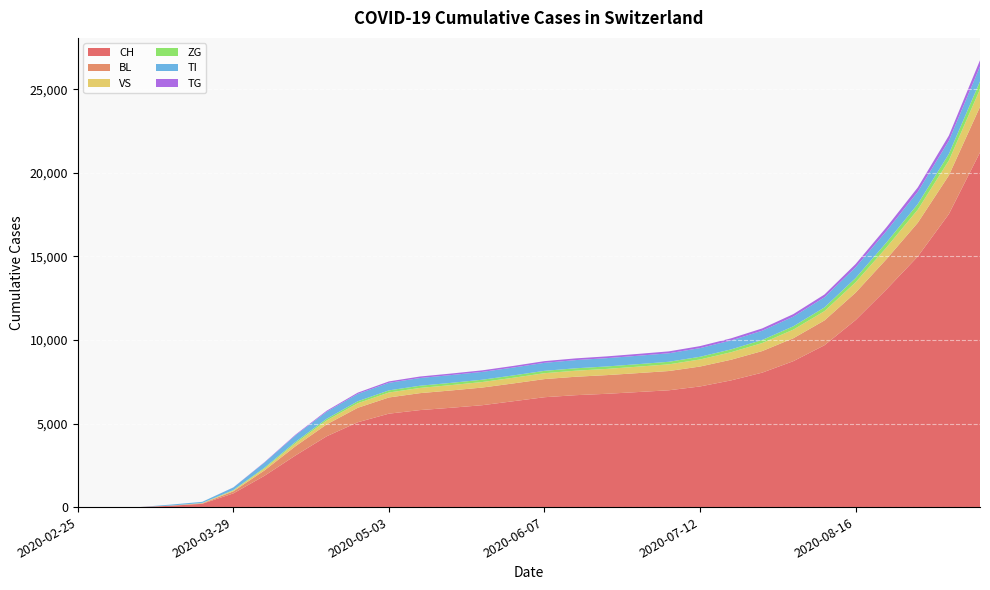

Reading left to right, transcribe all the data shown in this chart.

CH: 2020-02-25=0	2020-03-01=0	2020-03-08=3	2020-03-15=79	2020-03-22=196	2020-03-29=820	2020-04-05=1872	2020-04-12=3093	2020-04-19=4237	2020-04-26=5077	2020-05-03=5591	2020-05-10=5805	2020-05-17=5944	2020-05-24=6097	2020-05-31=6336	2020-06-07=6575	2020-06-14=6697	2020-06-21=6780	2020-06-28=6884	2020-07-05=6991	2020-07-12=7219	2020-07-19=7583	2020-07-26=8046	2020-08-02=8733	2020-08-09=9685	2020-08-16=11190	2020-08-23=13040	2020-08-30=14996	2020-09-06=17539	2020-09-13=21226
BL: 2020-02-25=0	2020-03-01=0	2020-03-08=0	2020-03-15=5	2020-03-22=25	2020-03-29=123	2020-04-05=321	2020-04-12=552	2020-04-19=712	2020-04-26=866	2020-05-03=969	2020-05-10=1014	2020-05-17=1036	2020-05-24=1056	2020-05-31=1065	2020-06-07=1085	2020-06-14=1103	2020-06-21=1117	2020-06-28=1134	2020-07-05=1152	2020-07-12=1192	2020-07-19=1236	2020-07-26=1291	2020-08-02=1371	2020-08-09=1484	2020-08-16=1639	2020-08-23=1812	2020-08-30=2019	2020-09-06=2313	2020-09-13=2726
VS: 2020-02-25=0	2020-03-01=0	2020-03-08=0	2020-03-15=6	2020-03-22=19	2020-03-29=54	2020-04-05=114	2020-04-12=179	2020-04-19=234	2020-04-26=273	2020-05-03=297	2020-05-10=312	2020-05-17=320	2020-05-24=331	2020-05-31=339	2020-06-07=352	2020-06-14=362	2020-06-21=372	2020-06-28=385	2020-07-05=400	2020-07-12=423	2020-07-19=449	2020-07-26=481	2020-08-02=516	2020-08-09=558	2020-08-16=620	2020-08-23=701	2020-08-30=784	2020-09-06=893	2020-09-13=1054
ZG: 2020-02-25=0	2020-03-01=0	2020-03-08=0	2020-03-15=0	2020-03-22=5	2020-03-29=21	2020-04-05=49	2020-04-12=79	2020-04-19=101	2020-04-26=118	2020-05-03=128	2020-05-10=132	2020-05-17=135	2020-05-24=138	2020-05-31=140	2020-06-07=142	2020-06-14=144	2020-06-21=147	2020-06-28=150	2020-07-05=154	2020-07-12=161	2020-07-19=170	2020-07-26=183	2020-08-02=200	2020-08-09=221	2020-08-16=255	2020-08-23=295	2020-08-30=339	2020-09-06=393	2020-09-13=470
TI: 2020-02-25=0	2020-03-01=0	2020-03-08=0	2020-03-15=61	2020-03-22=70	2020-03-29=155	2020-04-05=309	2020-04-12=395	2020-04-19=424	2020-04-26=441	2020-05-03=452	2020-05-10=462	2020-05-17=466	2020-05-24=468	2020-05-31=471	2020-06-07=480	2020-06-14=490	2020-06-21=497	2020-06-28=503	2020-07-05=508	2020-07-12=519	2020-07-19=534	2020-07-26=554	2020-08-02=578	2020-08-09=606	2020-08-16=643	2020-08-23=687	2020-08-30=729	2020-09-06=790	2020-09-13=893
TG: 2020-02-25=0	2020-03-01=0	2020-03-08=0	2020-03-15=0	2020-03-22=0	2020-03-29=6	2020-04-05=22	2020-04-12=40	2020-04-19=59	2020-04-26=74	2020-05-03=84	2020-05-10=89	2020-05-17=91	2020-05-24=94	2020-05-31=97	2020-06-07=100	2020-06-14=103	2020-06-21=106	2020-06-28=110	2020-07-05=114	2020-07-12=120	2020-07-19=128	2020-07-26=138	2020-08-02=151	2020-08-09=167	2020-08-16=195	2020-08-23=227	2020-08-30=262	2020-09-06=308	2020-09-13=373